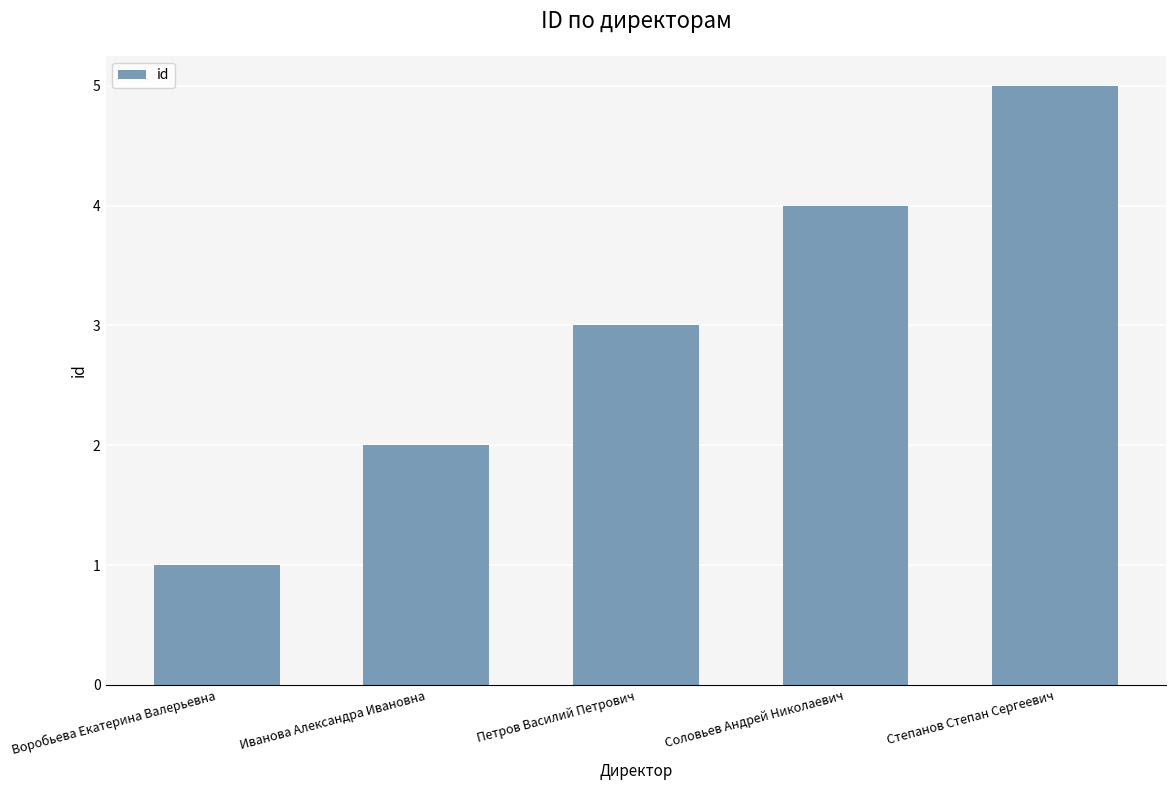

What is the difference between the maximum and minimum values?

4